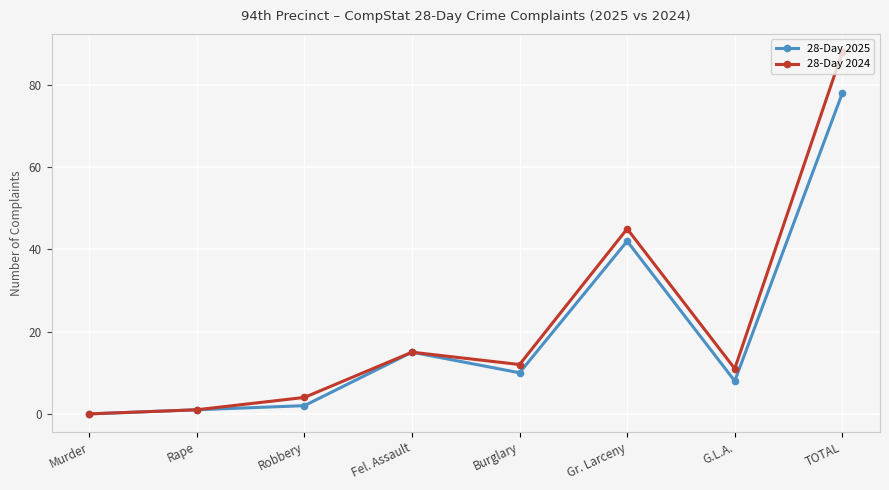

Reading left to right, list all the values displayed in this chart.

28-Day 2025: 0	1	2	15	10	42	8	78
28-Day 2024: 0	1	4	15	12	45	11	88